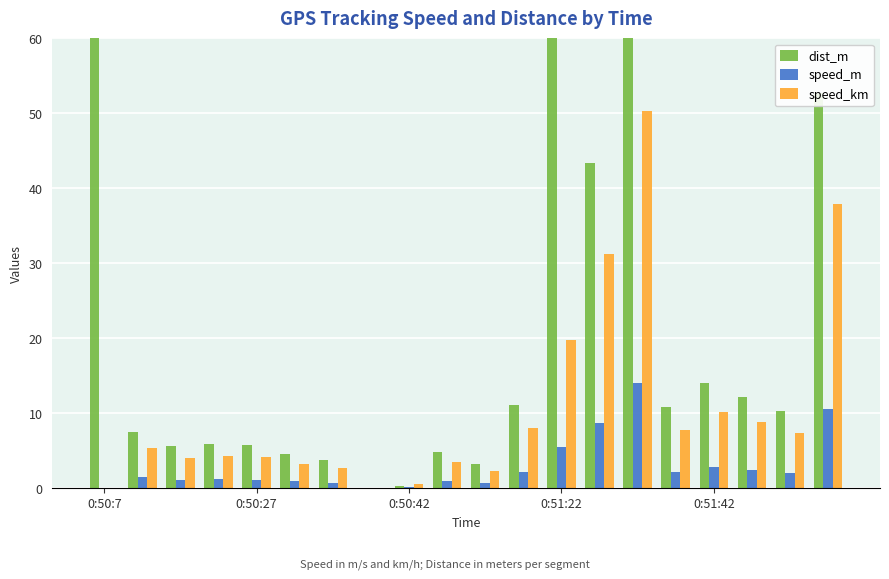

What is the label of the 8th bar from the right?

0:51:22